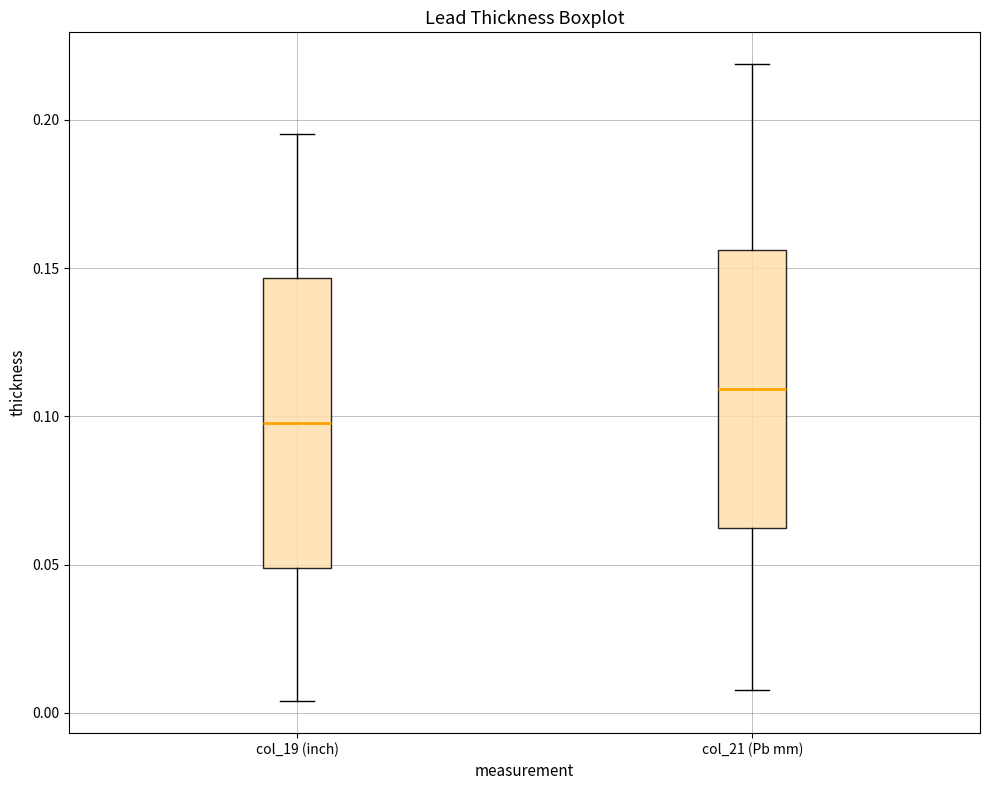

Reading left to right, transcribe this box plot: for each box, give where its median line is, the range the box spans, and where its two whiskers end, as read against the y-axis. The values are not printed on the chart, so give them approximately, as read against the axis.

col_19 (inch): median 0.100, box 0.050 to 0.145, whiskers 0.005 to 0.195
col_21 (Pb mm): median 0.110, box 0.065 to 0.155, whiskers 0.010 to 0.220